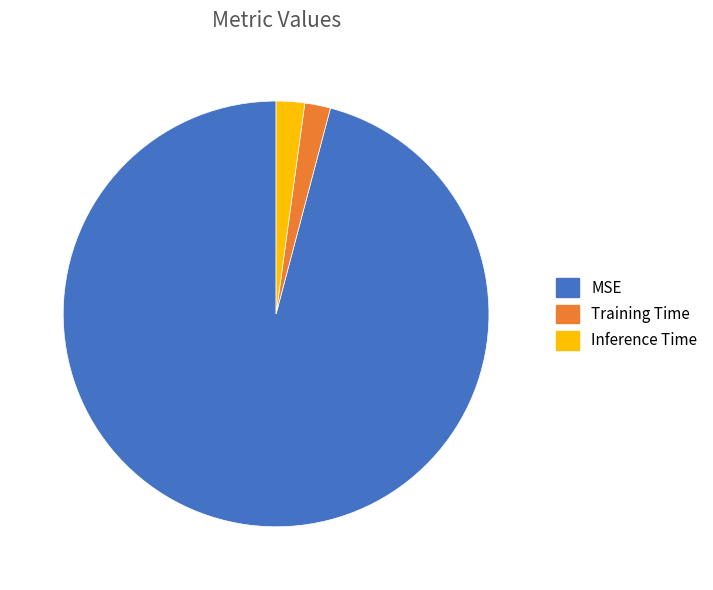

Combined, do MSE and Inference Time account for over 50%?

Yes